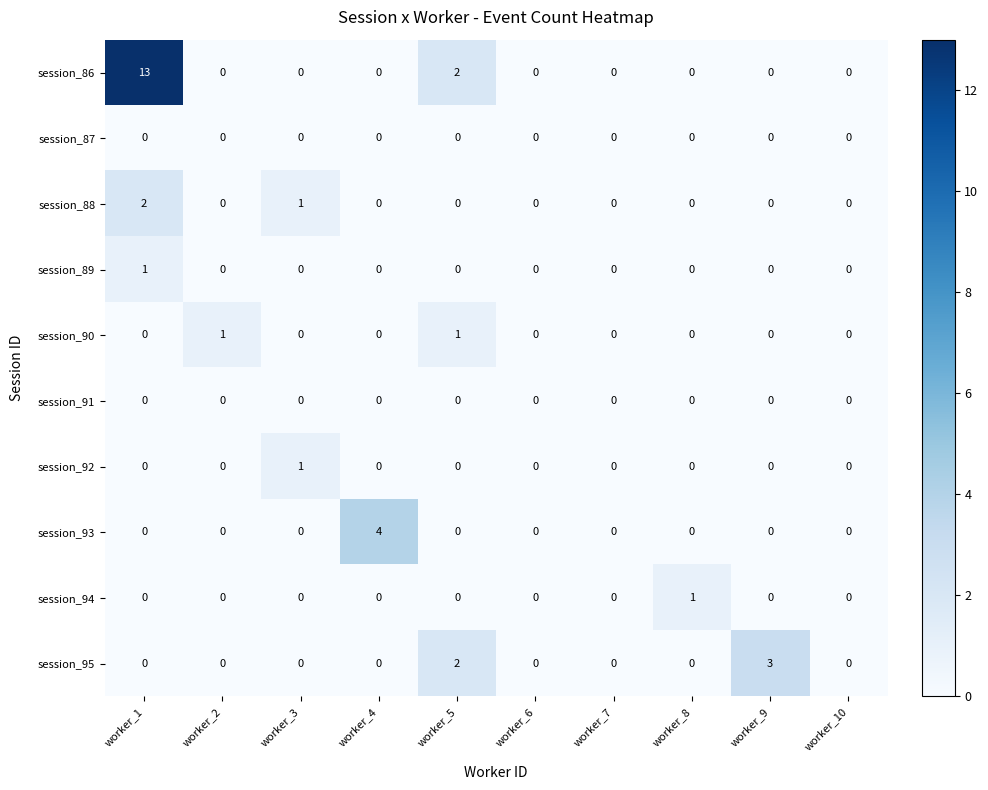

Which series has the largest range (max minus min)?

session_86